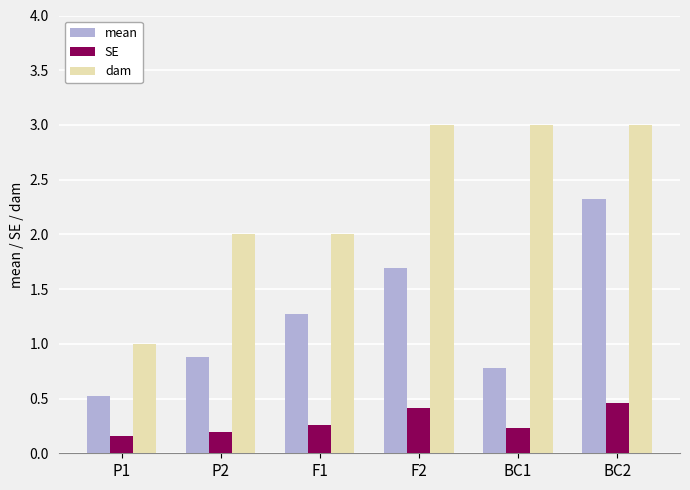

Read the dam value at P2.

2.0